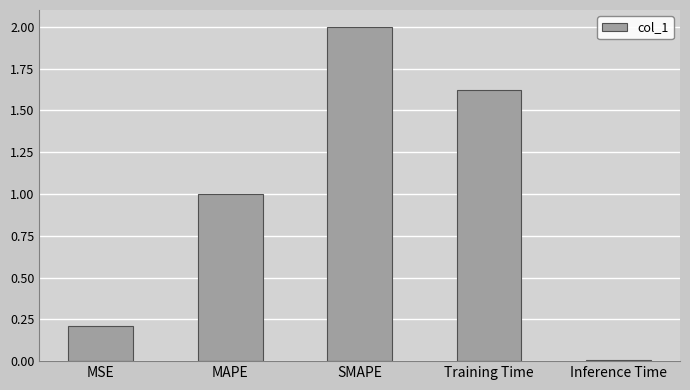

What is the change in value from MAPE to SMAPE?

+1.0